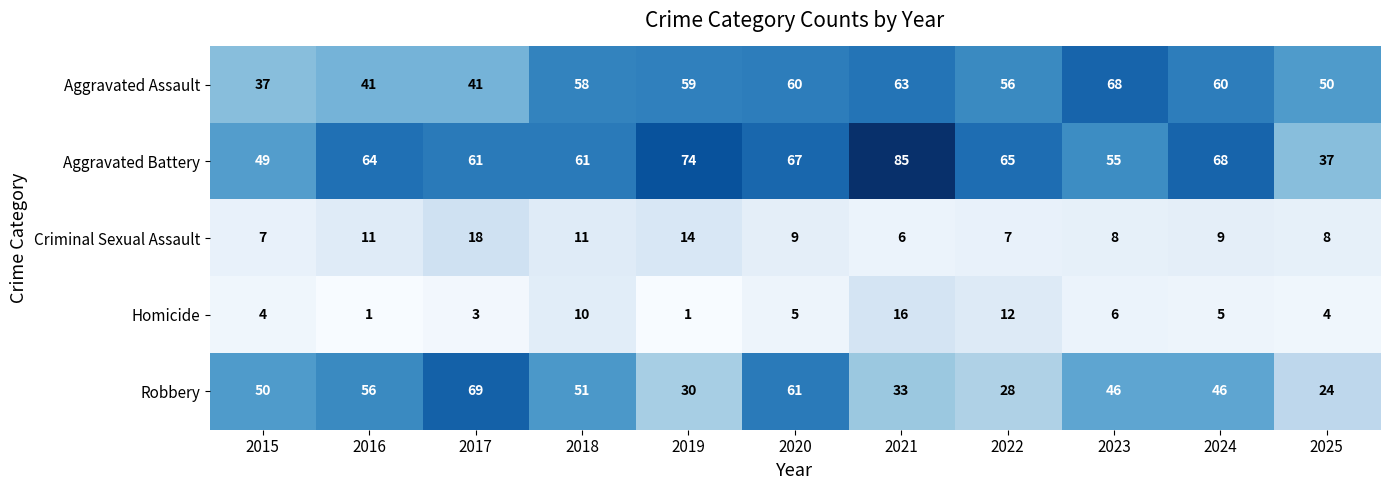

List the series in order of their peak value, highest first.

Aggravated Battery, Robbery, Aggravated Assault, Criminal Sexual Assault, Homicide